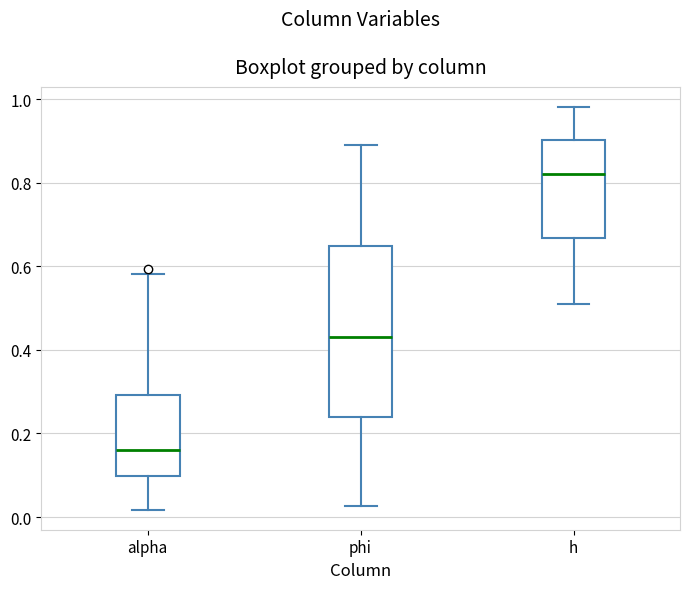

Reading left to right, read every box against the y-axis: the position of its median line, the range the box covers, and the ends of its whiskers. The values are not printed on the chart, so give them approximately, as read against the axis.

alpha: median 0.16, box 0.10 to 0.30, whiskers 0.02 to 0.58
phi: median 0.42, box 0.24 to 0.64, whiskers 0.02 to 0.90
h: median 0.82, box 0.66 to 0.90, whiskers 0.50 to 0.98